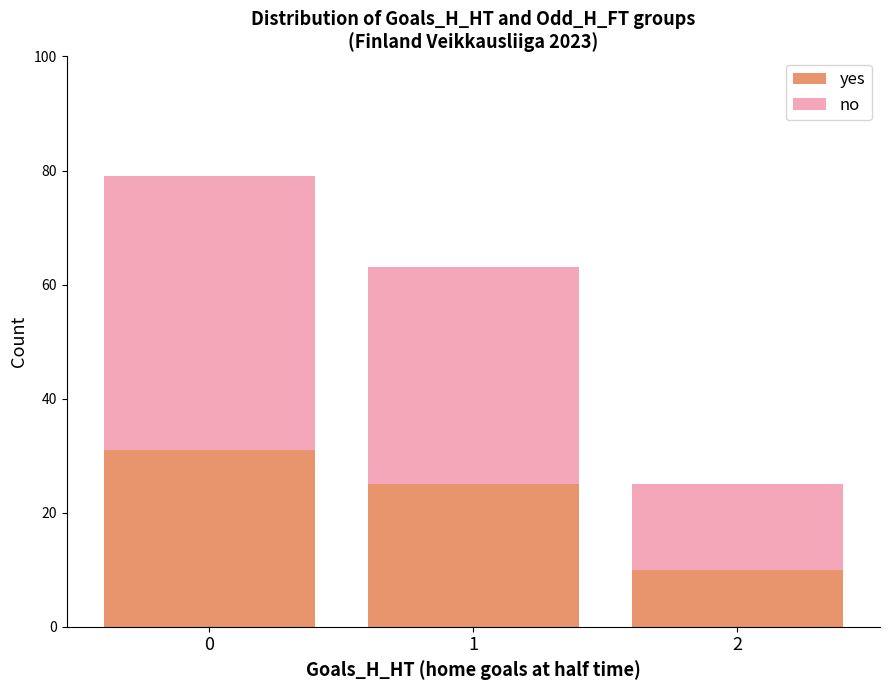

What is the average value of the yes series?

22